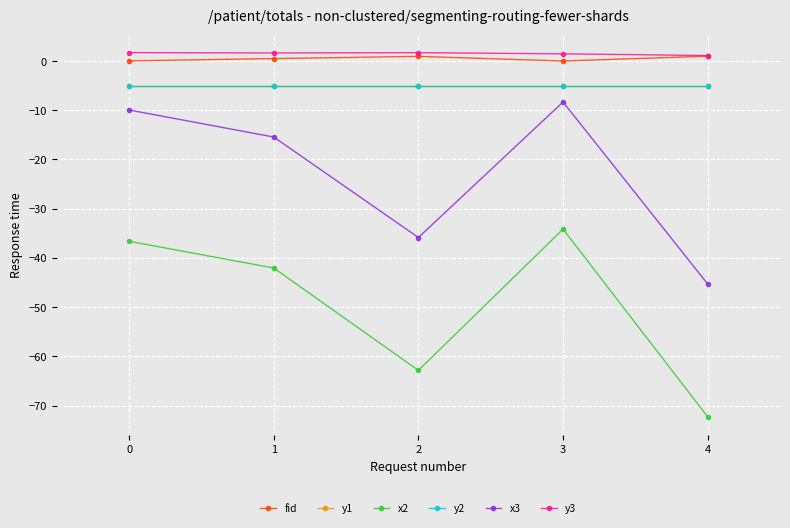

How many lines are shown in the chart?

6